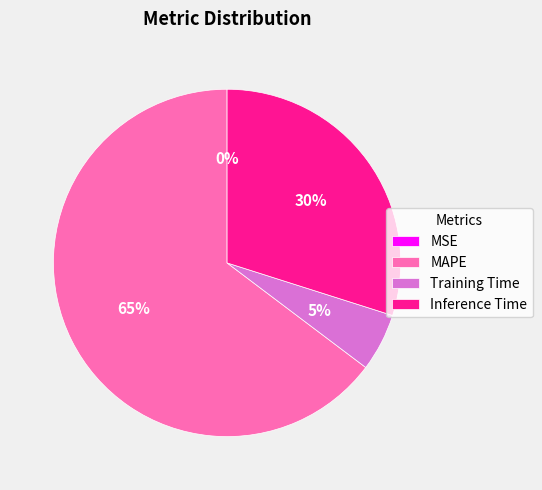

What is the largest slice in the pie chart?

MAPE